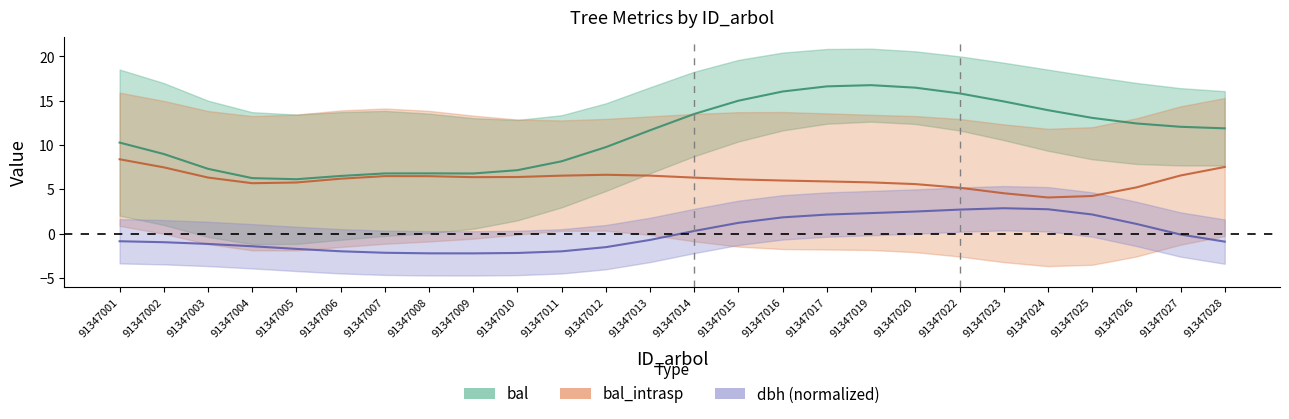

Read the dbh (normalized) value at 91347023.

2.9